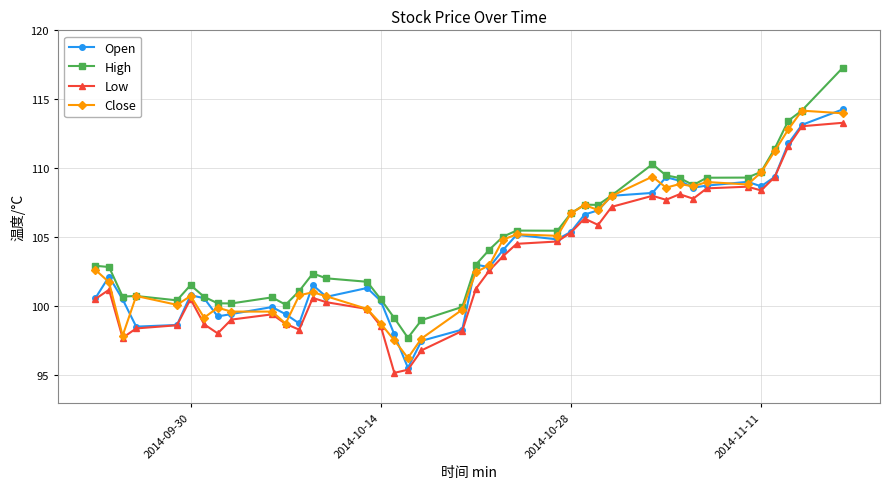

True or false: High and Low intersect in this chart.

False